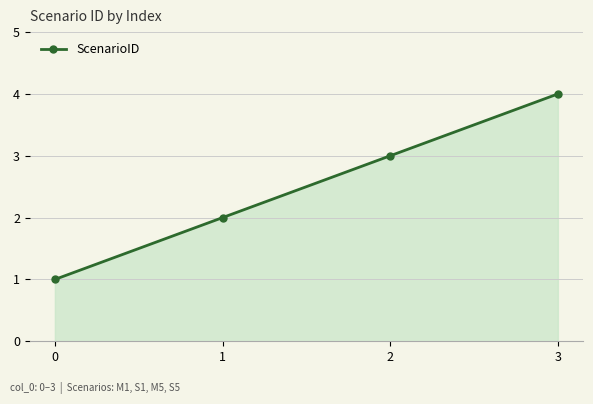

What is the value of the 4th point from the left?

4